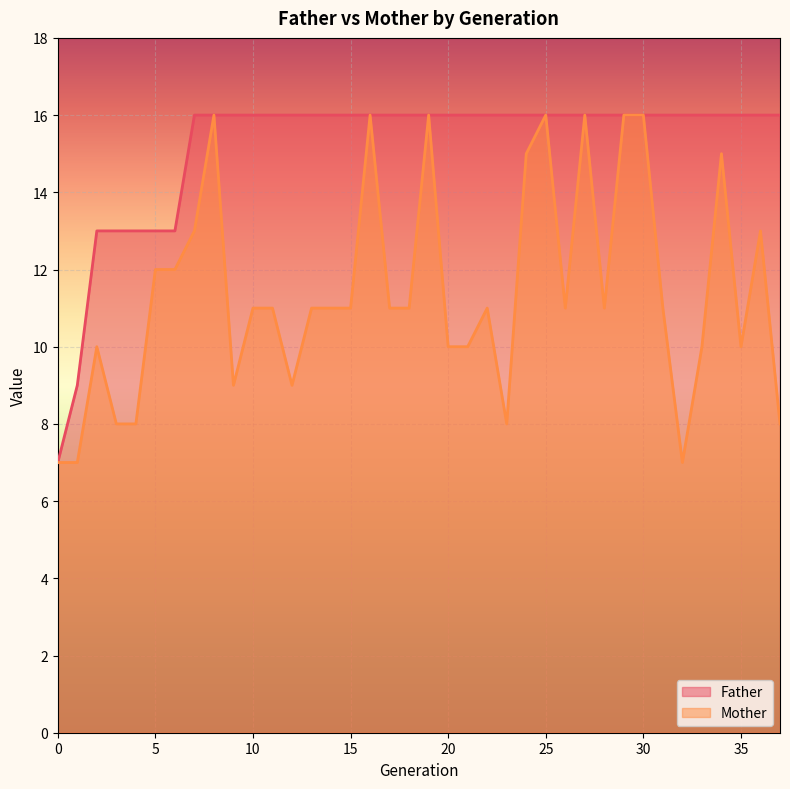

List the labels in order of Mother value, smallest first.

0, 1, 32, 3, 4, 23, 37, 9, 12, 2, 20, 21, 33, 35, 10, 11, 13, 14, 15, 17, 18, 22, 26, 28, 31, 5, 6, 7, 36, 24, 34, 8, 16, 19, 25, 27, 29, 30